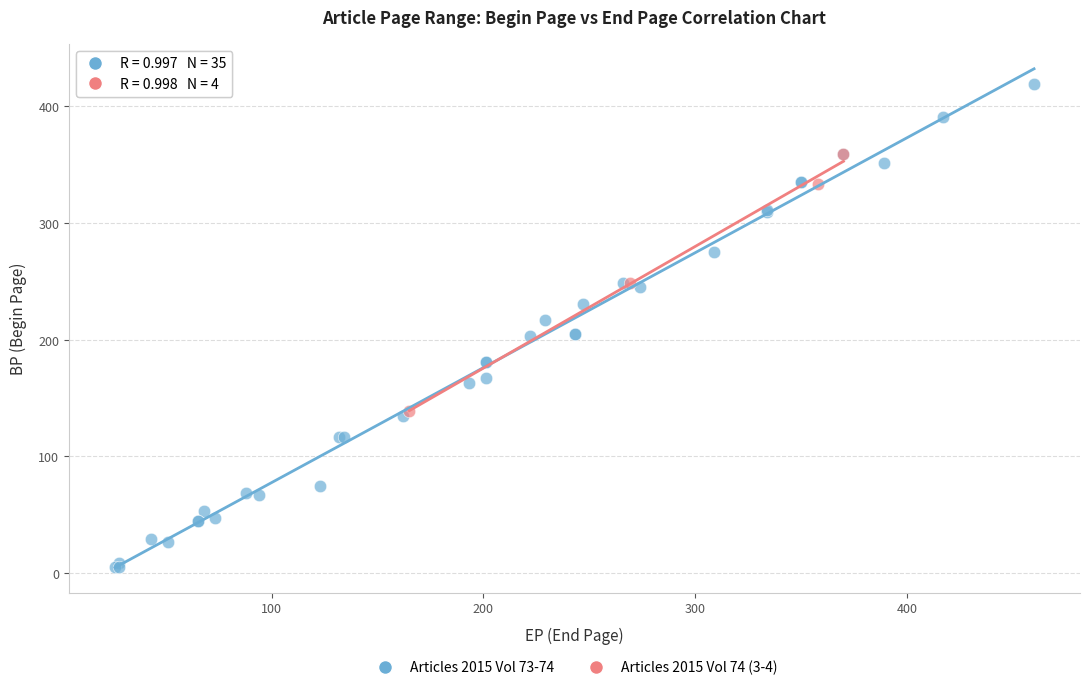

Which series contains the lowest Y value?

Articles 2015 Vol 73-74